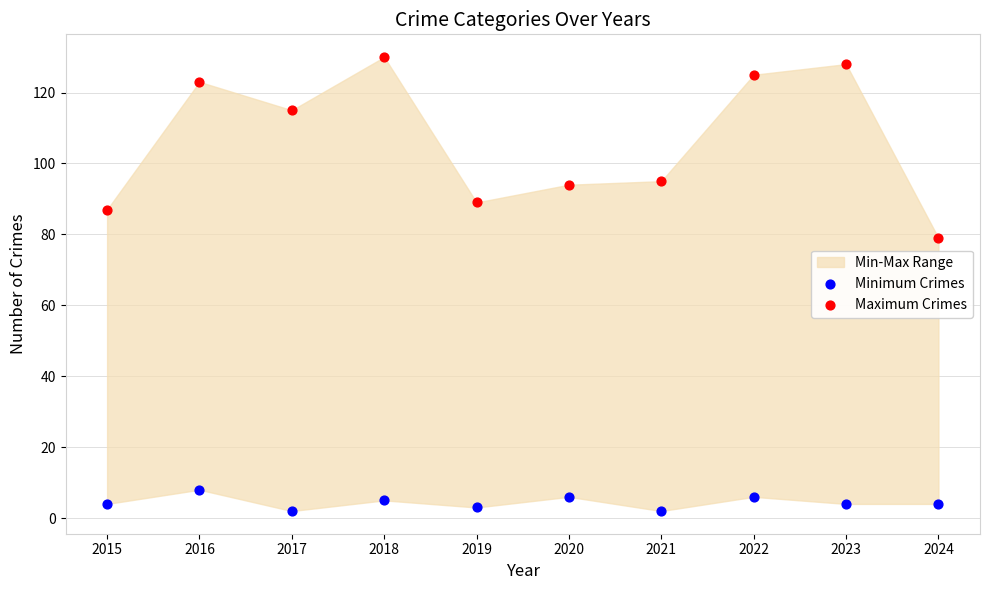

Which series reaches the minimum Y coordinate?

Minimum Crimes